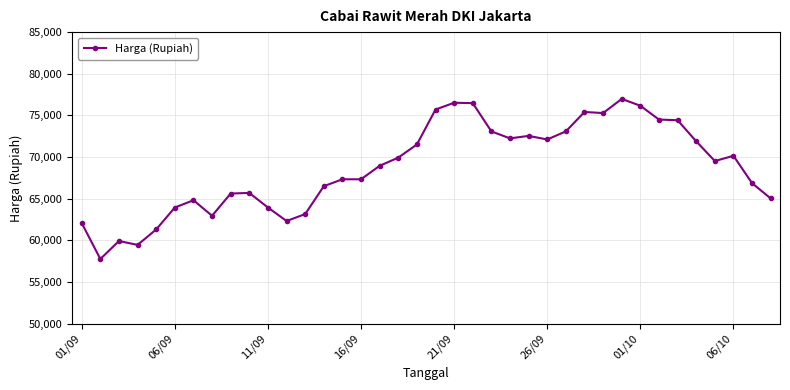

What is the value of the 23rd point from the left?

73080